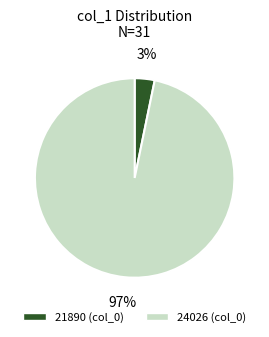

How many segments does this pie chart have?

2